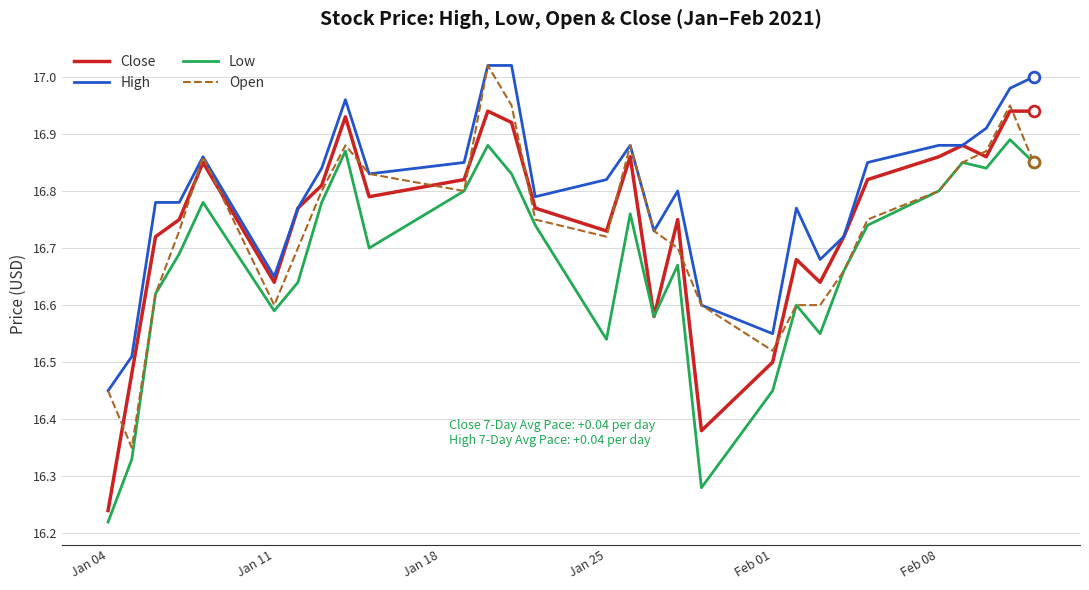

Which series has the largest total across all categories?

High